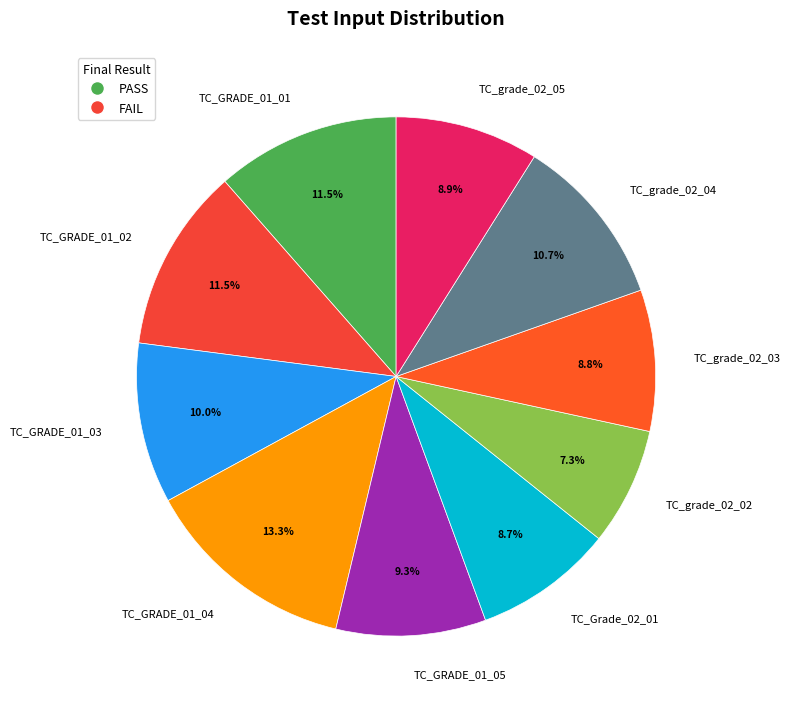

Combined, what portion of the pie is TC_GRADE_01_03 and TC_GRADE_01_02?

21.5%